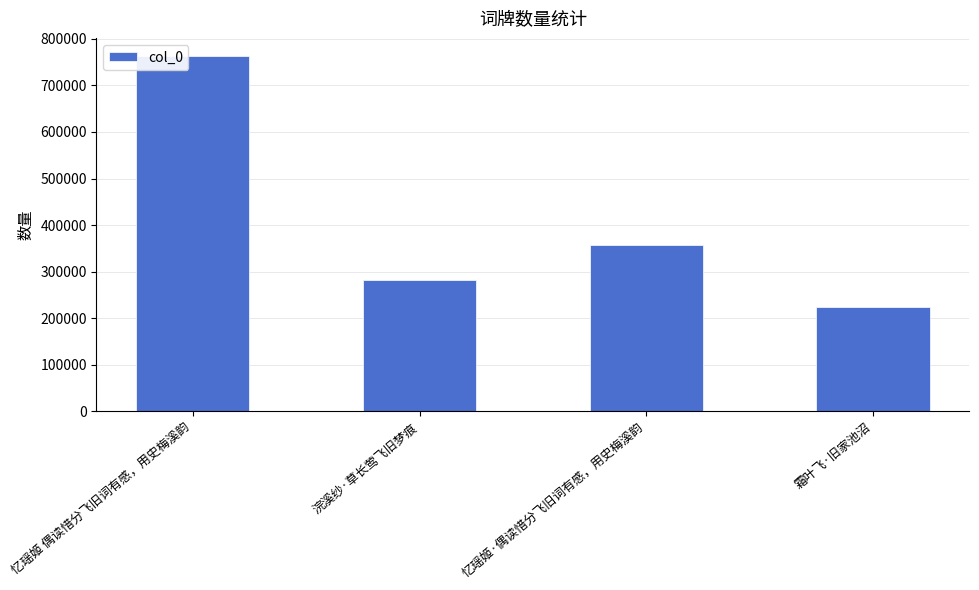

The chart shows a value of 763993 at 忆瑶姬 偶读惜分飞旧词有感，用史梅溪韵. True or false?

True